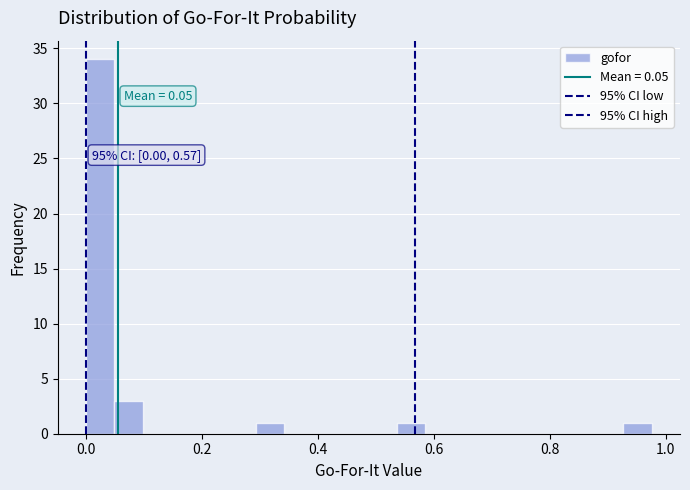

Read against the x-axis, roughly where is the centre of the tallest bar?

0.02